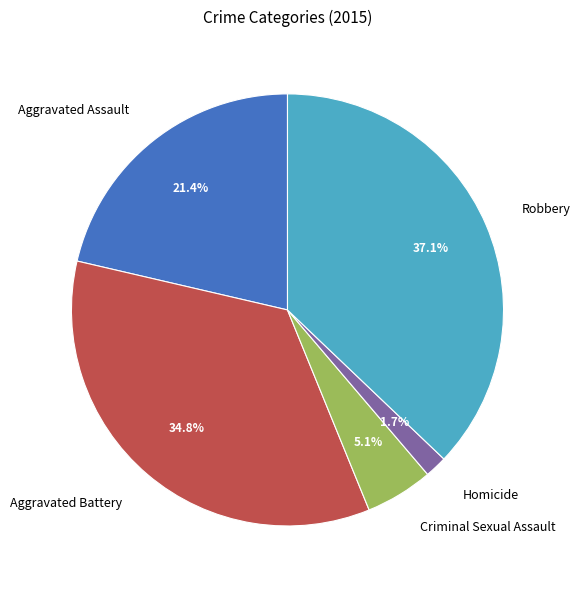

What percentage is NOT represented by Criminal Sexual Assault?

94.9%